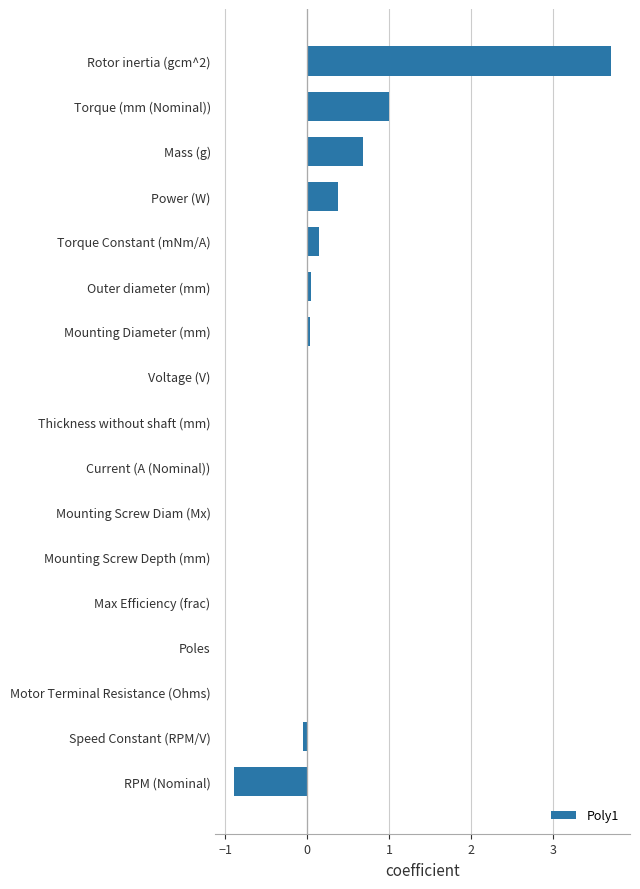

True or false: the data shows -0.0 at Motor Terminal Resistance (Ohms).

True